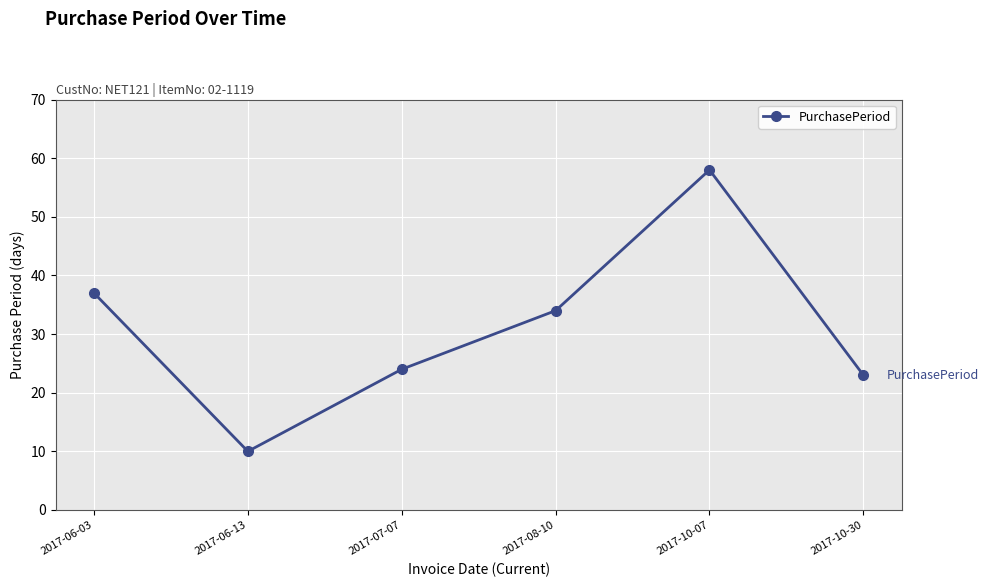

The value at 2017-06-13 is 4. True or false?

False